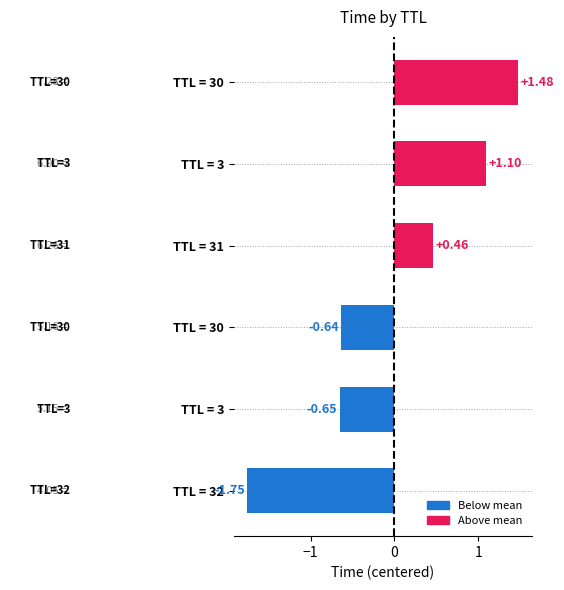

How many positive values are there?

3